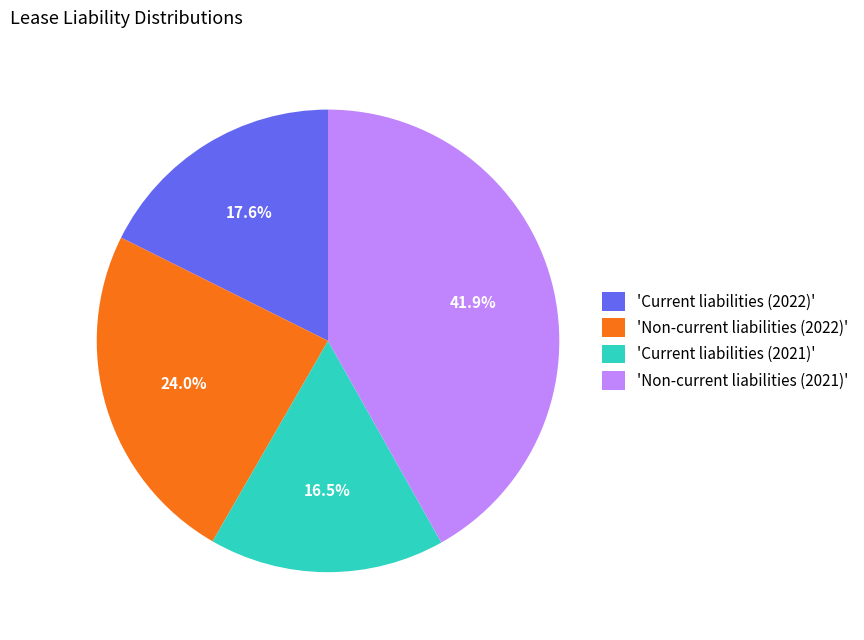

Which category has the smallest portion of the pie?

'Current liabilities (2021)'